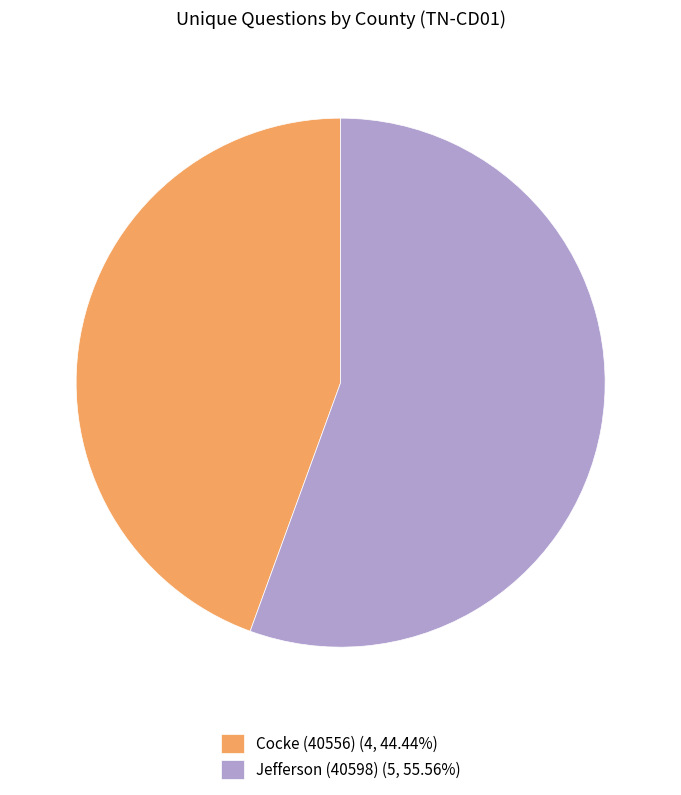

How many slices are in this pie chart?

2